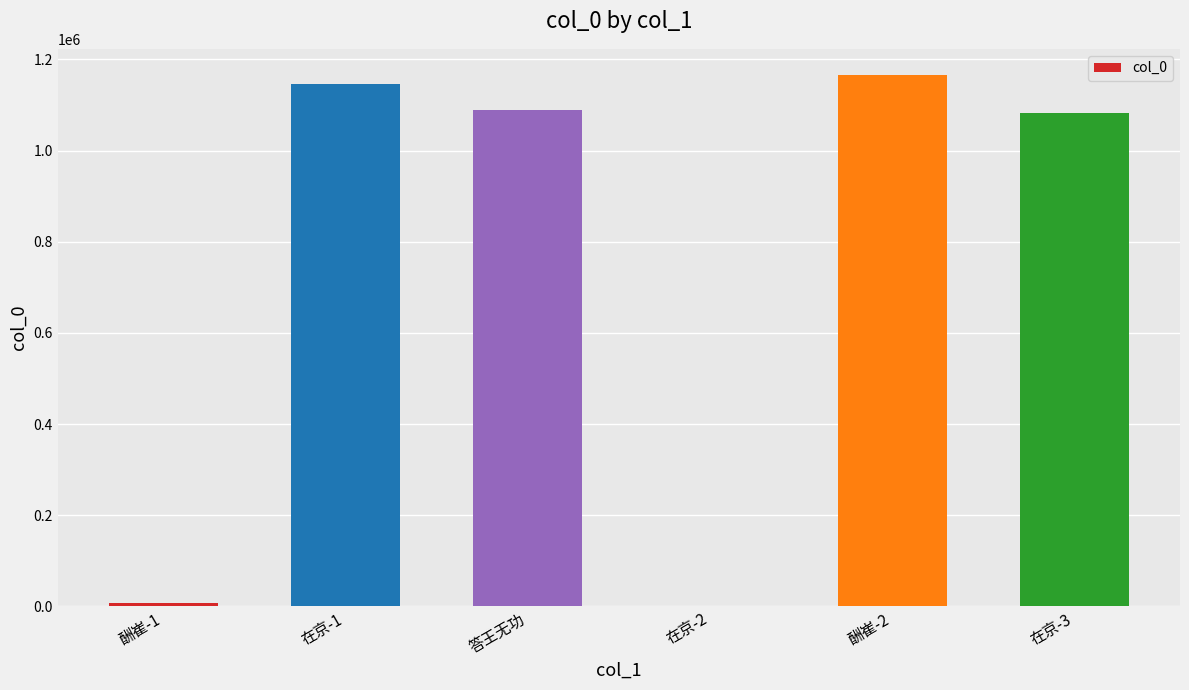

Is it true that the value at 在京-1 is 2028200?

False